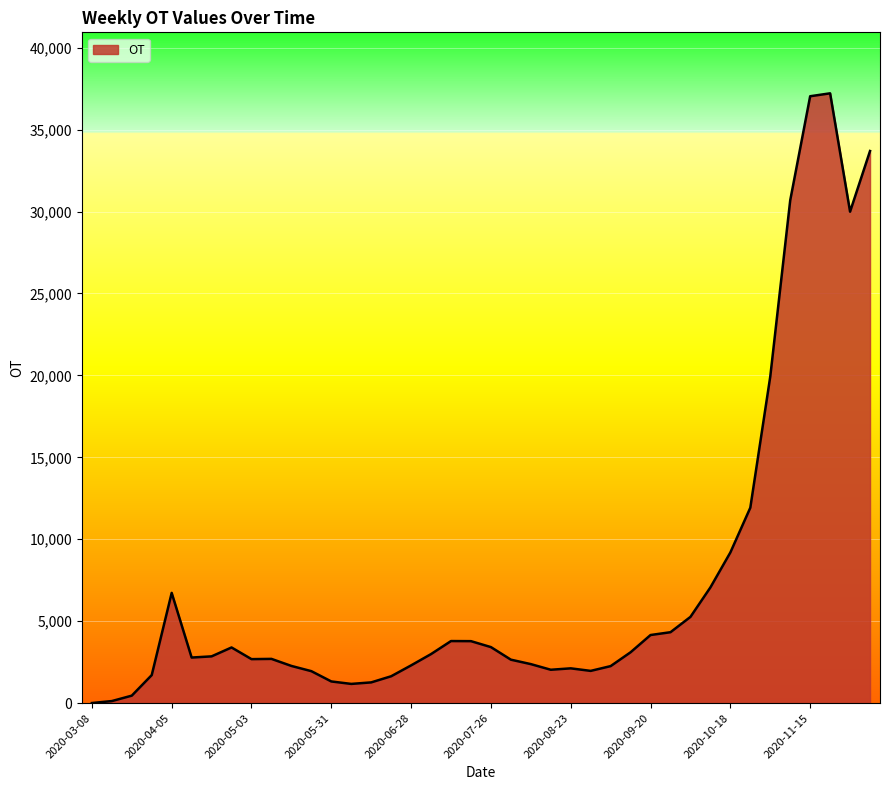

What is the difference between the maximum and minimum values?

37204